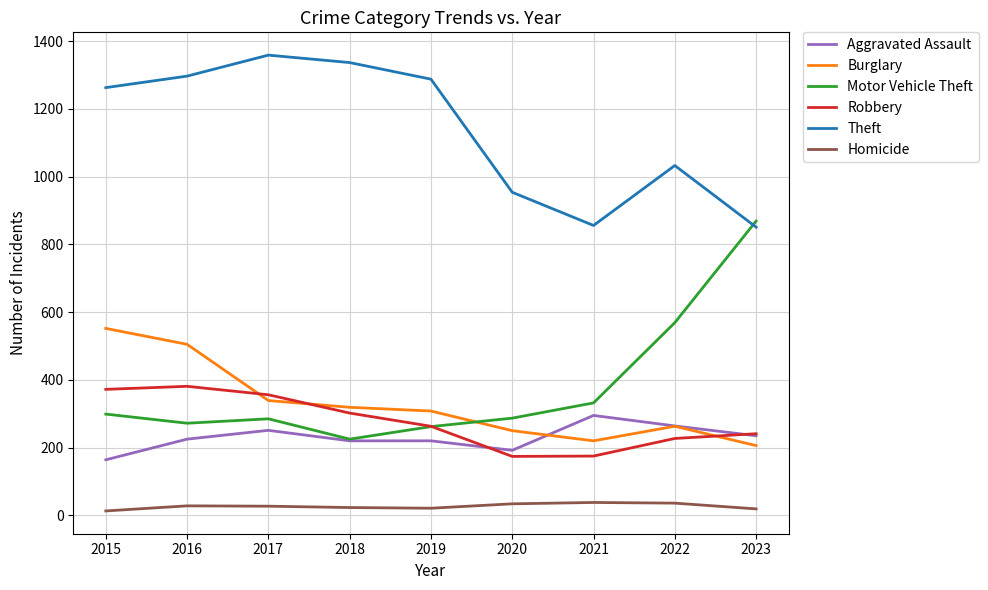

True or false: Homicide and Motor Vehicle Theft intersect in this chart.

False